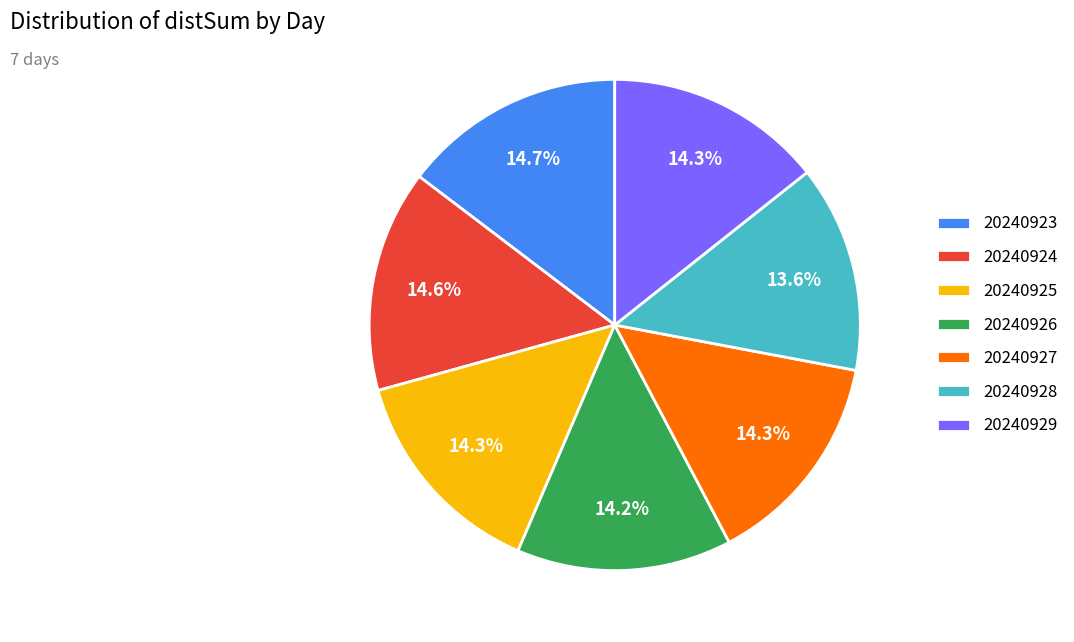

What percentage is the 20240927 slice, to the nearest percent?

14%